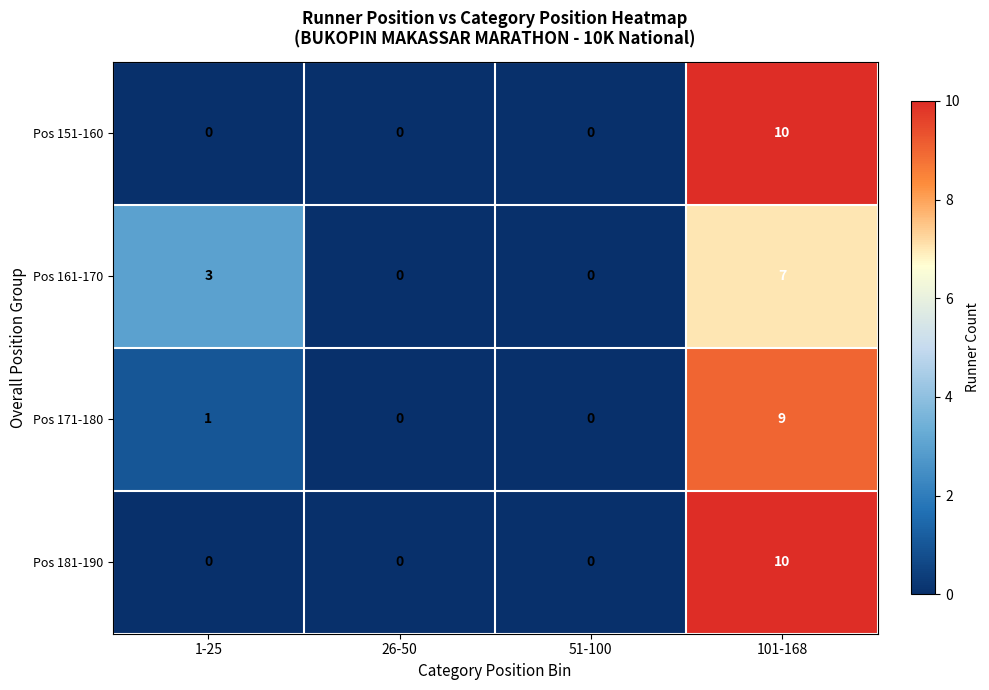

Reading left to right, list all the values displayed in this chart.

Pos 151-160: 0	0	0	10
Pos 161-170: 3	0	0	7
Pos 171-180: 1	0	0	9
Pos 181-190: 0	0	0	10